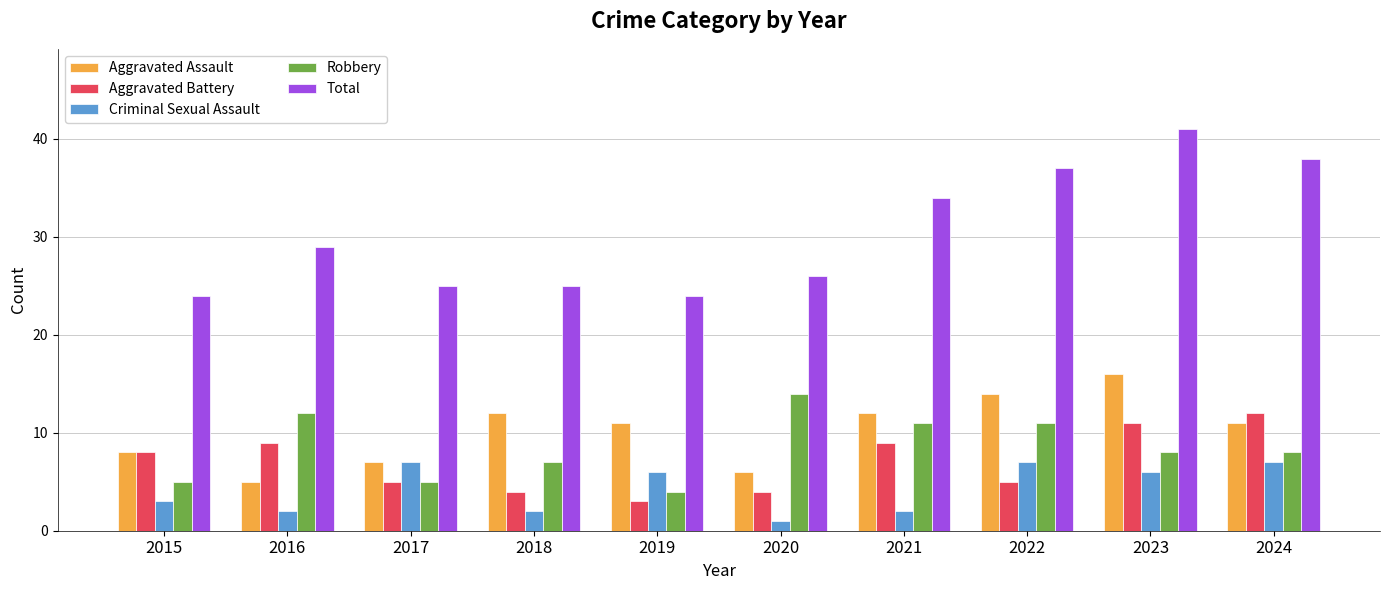

Count the number of data series in this chart.

5